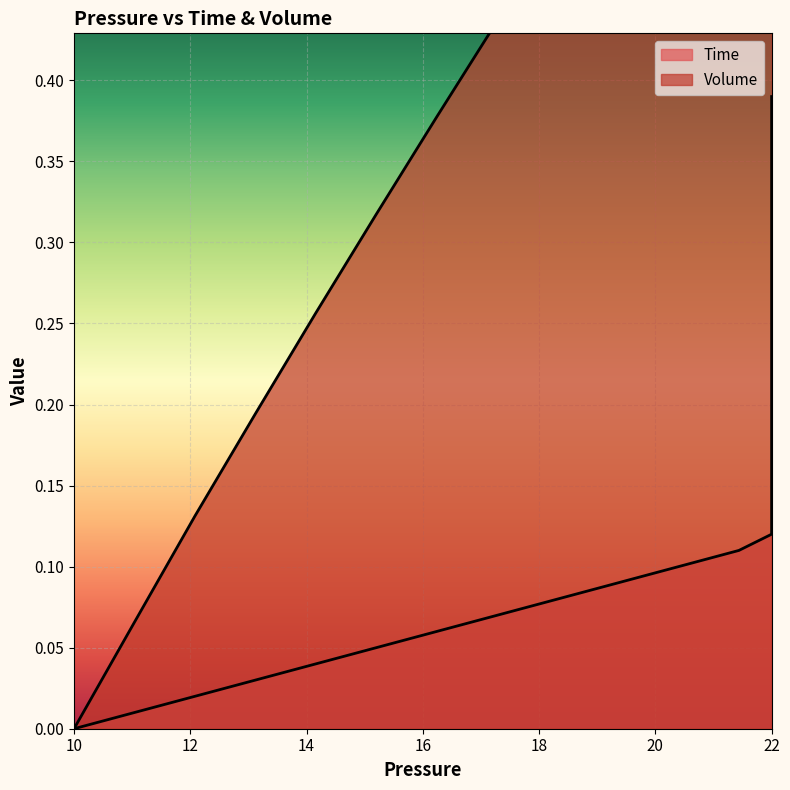

Count the number of categories in the chart.

40